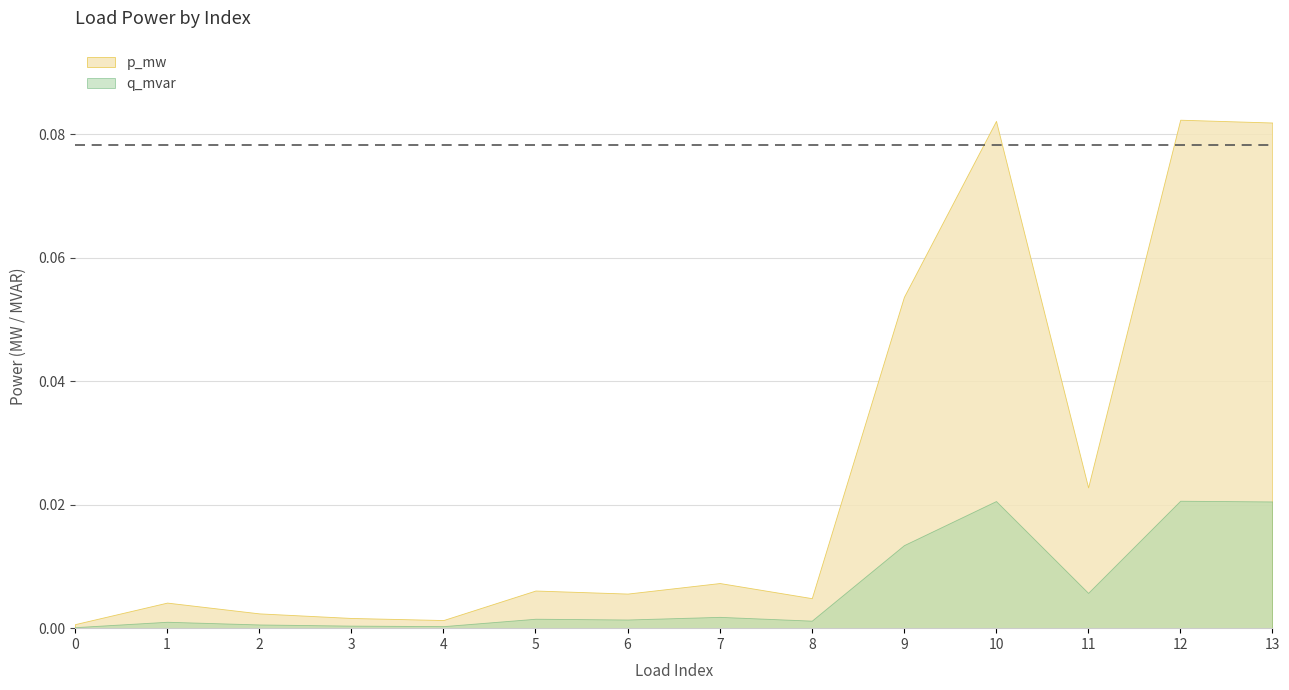

True or false: q_mvar has a value of 0.0 at 1.

True